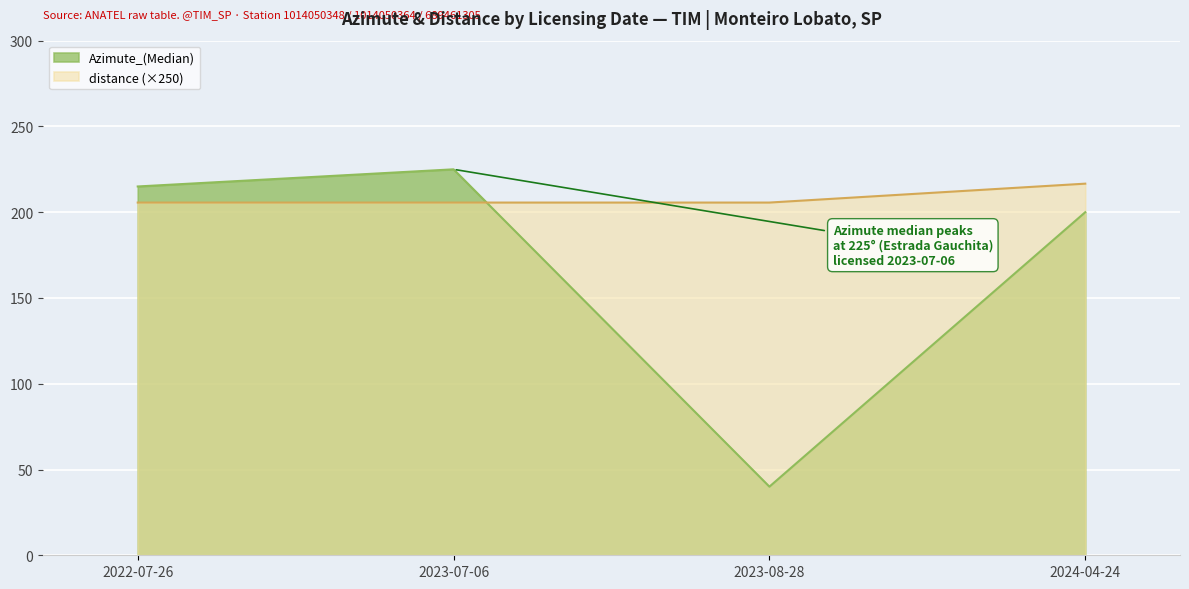

Which has a higher value, 2023-07-06 or 2022-07-26?

2023-07-06